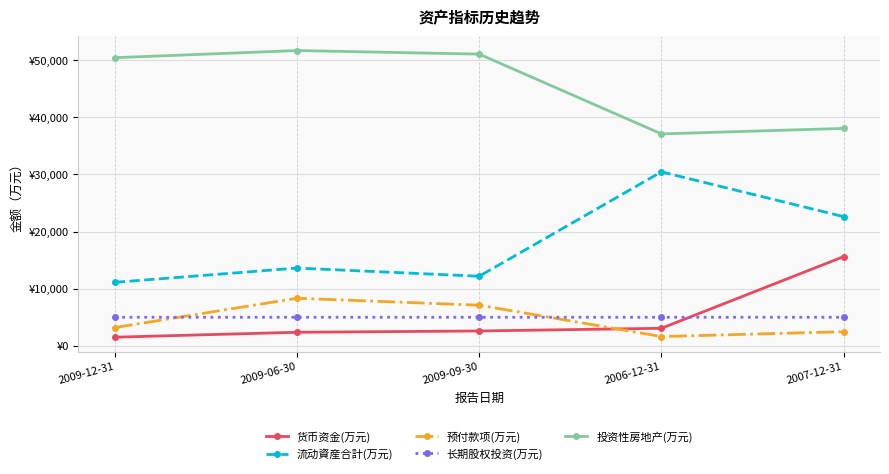

Rank the series by their maximum value, from highest to lowest.

投资性房地产(万元), 流动資産合計(万元), 货币资金(万元), 预付款项(万元), 长期股权投资(万元)